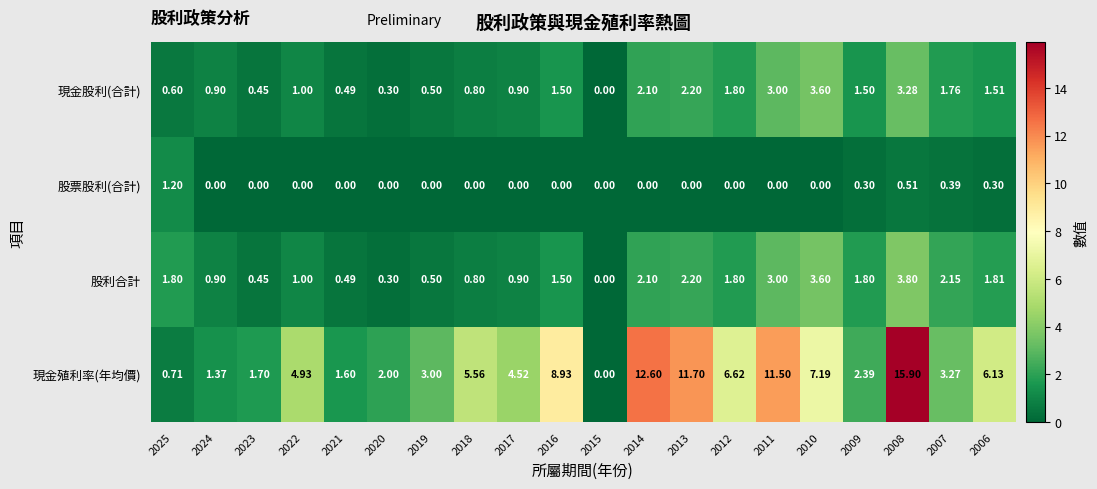

How many data points does each series have?

20